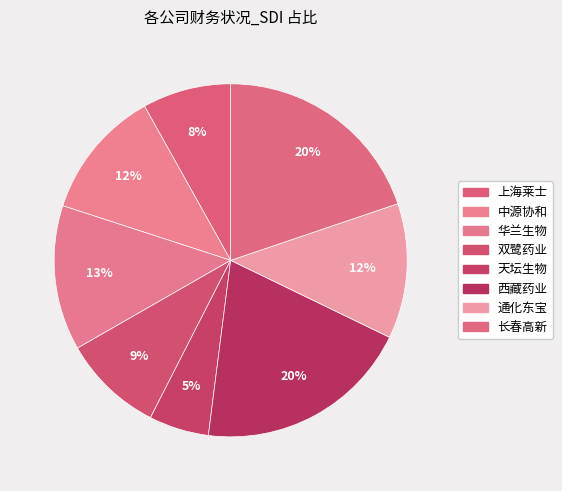

Count the number of slices in the pie.

8